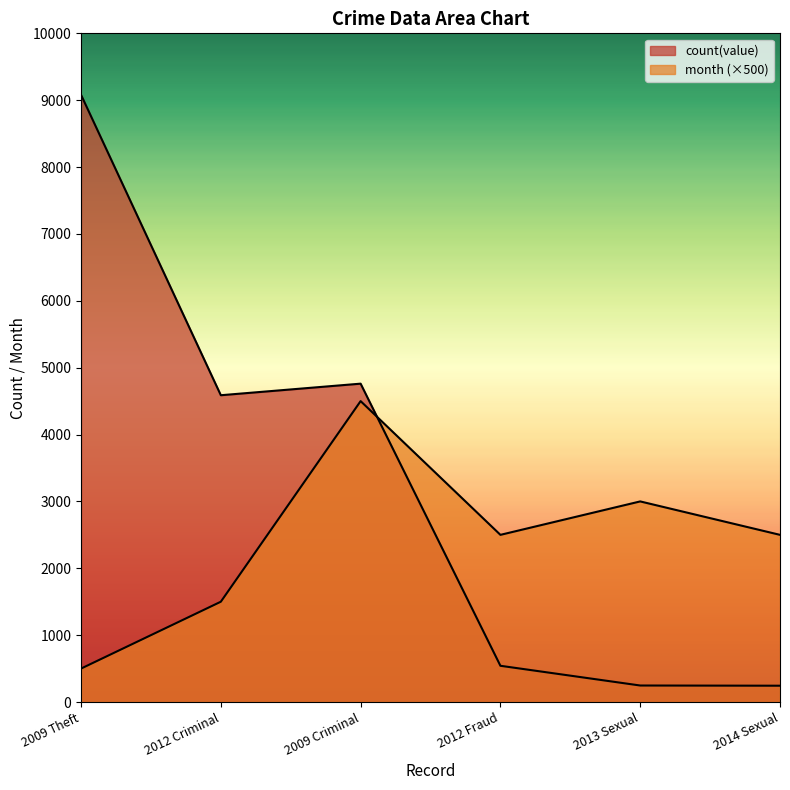

Is the value of month at 2014 Sexual greater than the value of count(value) at 2014 Sexual?

Yes